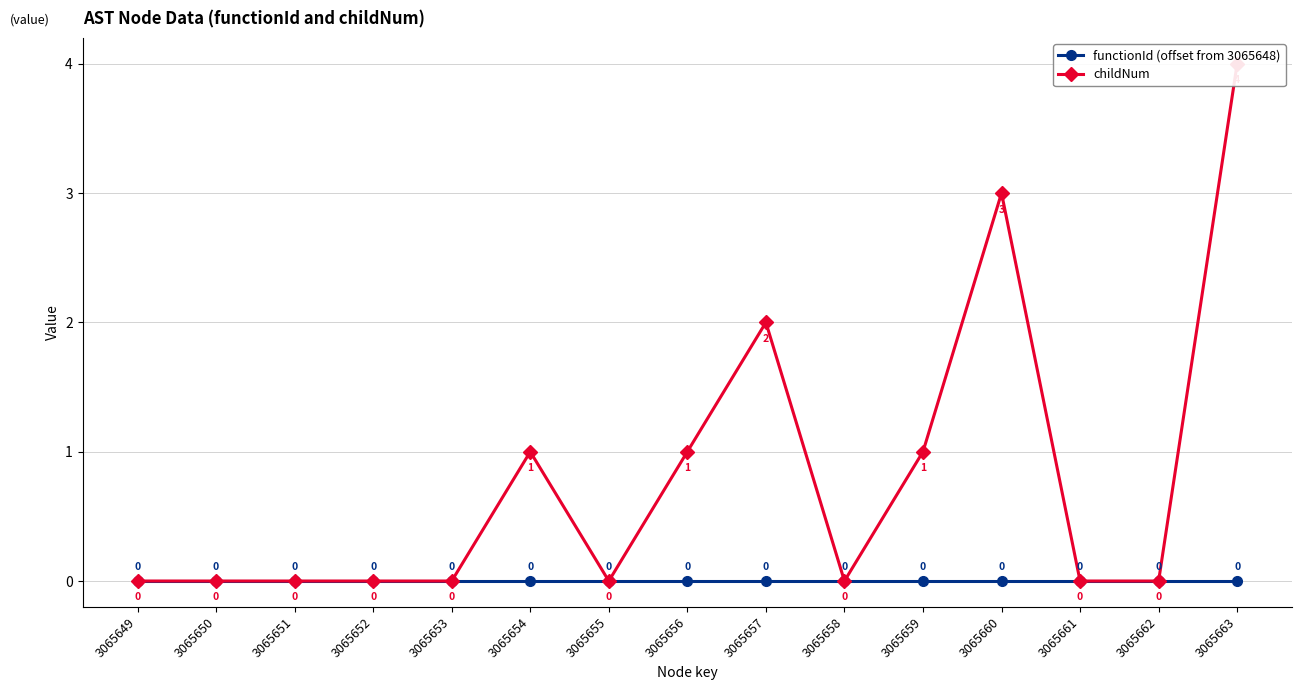

True or false: functionId (offset from 3065648) has a value of 0 at 3065663.

True